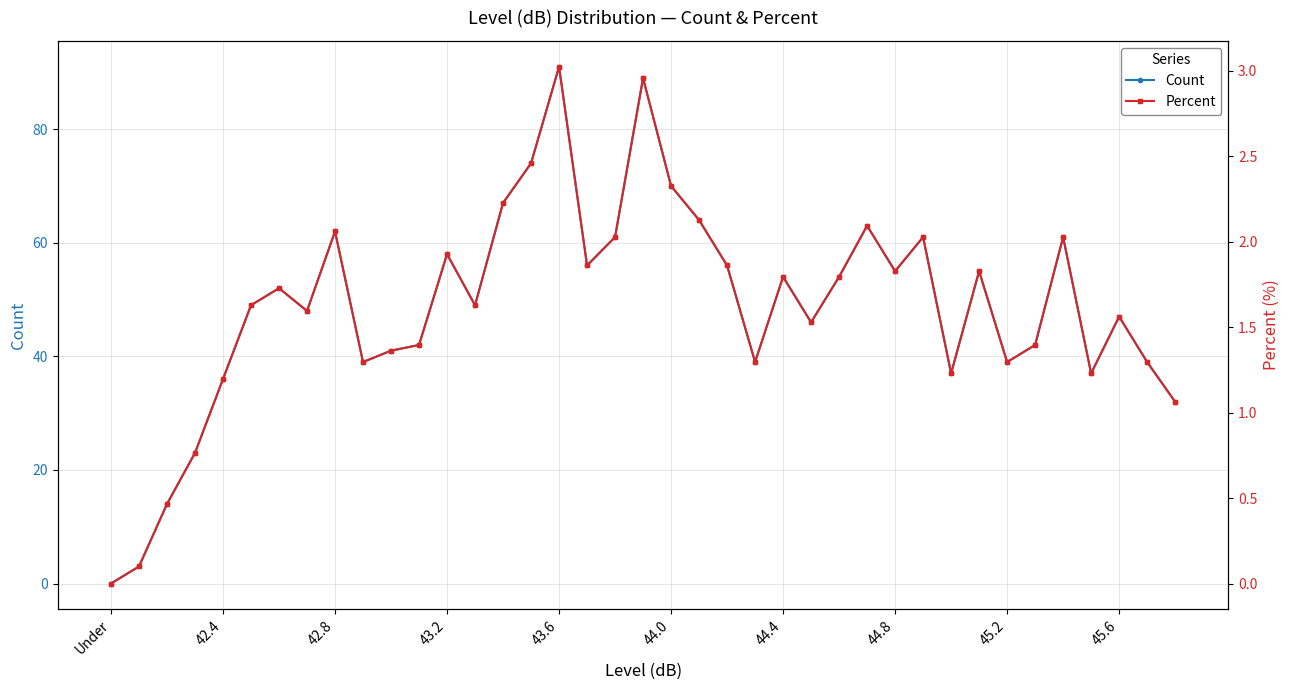

Reading left to right, list all the values displayed in this chart.

Count: 0.0	3.0	14.0	23.0	36.0	49.0	52.0	48.0	62.0	39.0	41.0	42.0	58.0	49.0	67.0	74.0	91.0	56.0	61.0	89.0	70.0	64.0	56.0	39.0	54.0	46.0	54.0	63.0	55.0	61.0	37.0	55.0	39.0	42.0	61.0	37.0	47.0	39.0	32.0
Percent: 0.0	0.1	0.5	0.8	1.2	1.6	1.7	1.6	2.1	1.3	1.4	1.4	1.9	1.6	2.2	2.5	3.0	1.9	2.0	3.0	2.3	2.1	1.9	1.3	1.8	1.5	1.8	2.1	1.8	2.0	1.2	1.8	1.3	1.4	2.0	1.2	1.6	1.3	1.1